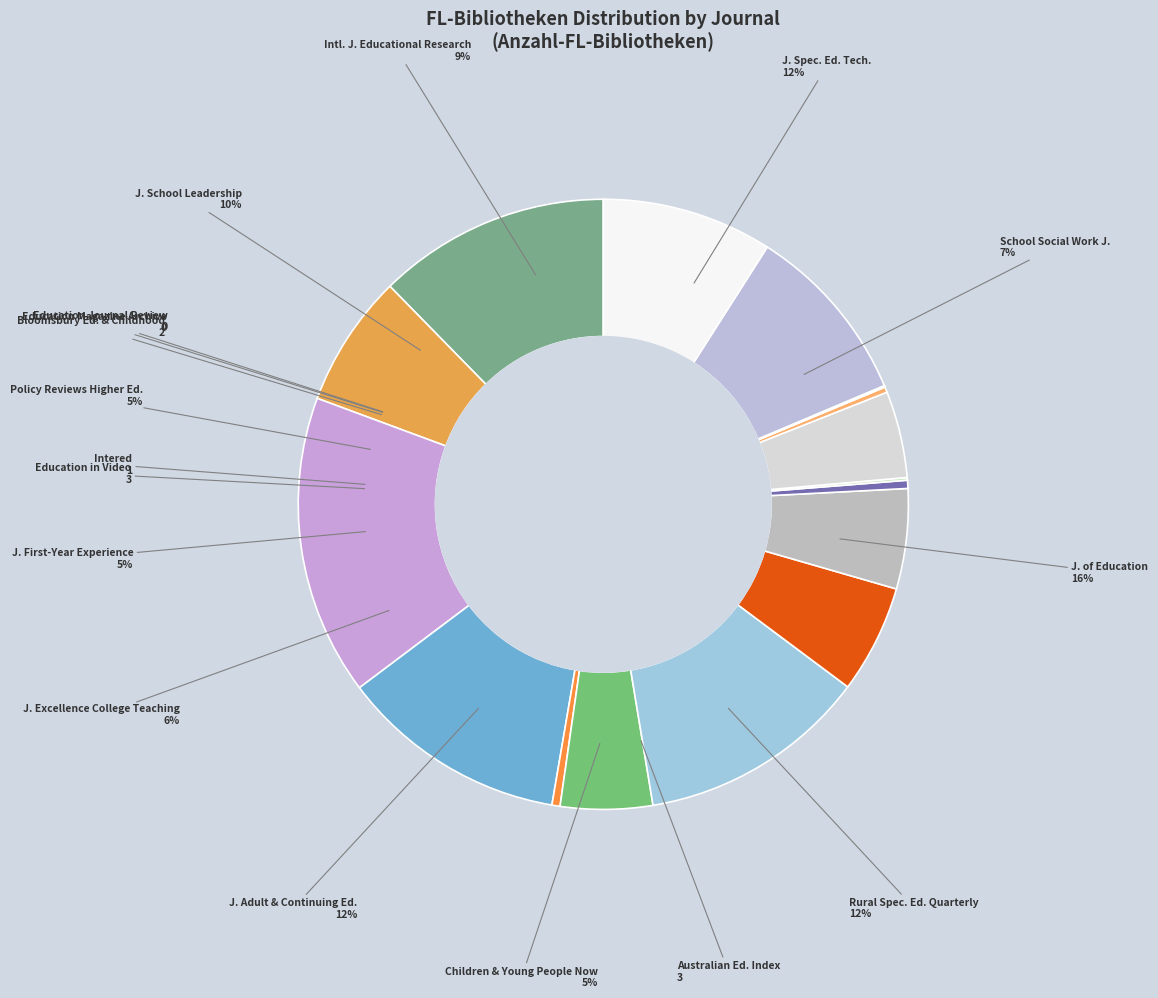

True or false: School social work journal accounts for 7% of the total.

True